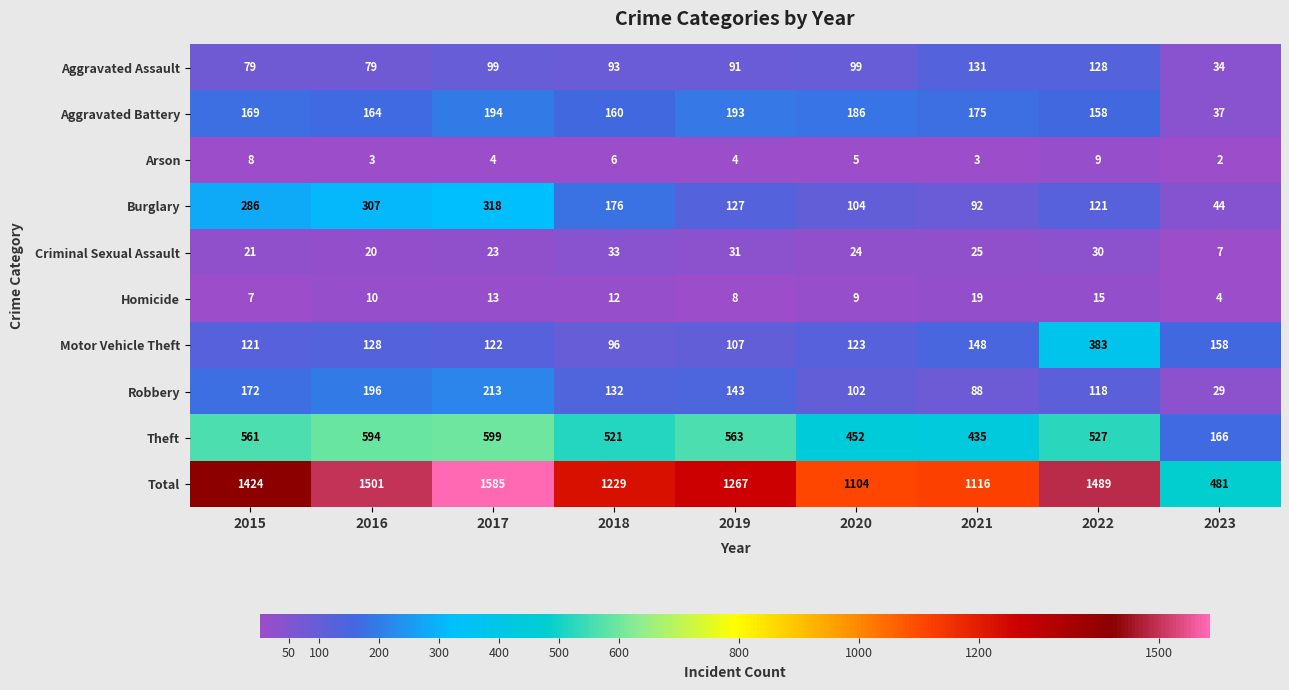

At which label is Motor Vehicle Theft closest to 239?

2023